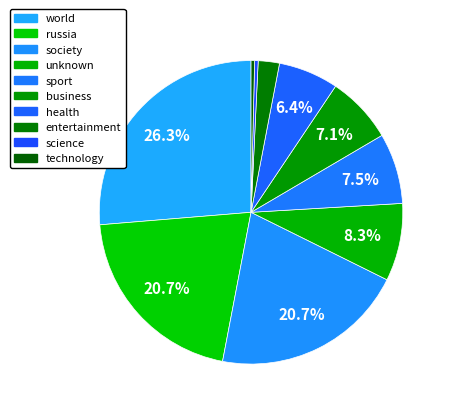

The science slice represents 0% of the pie. True or false?

True